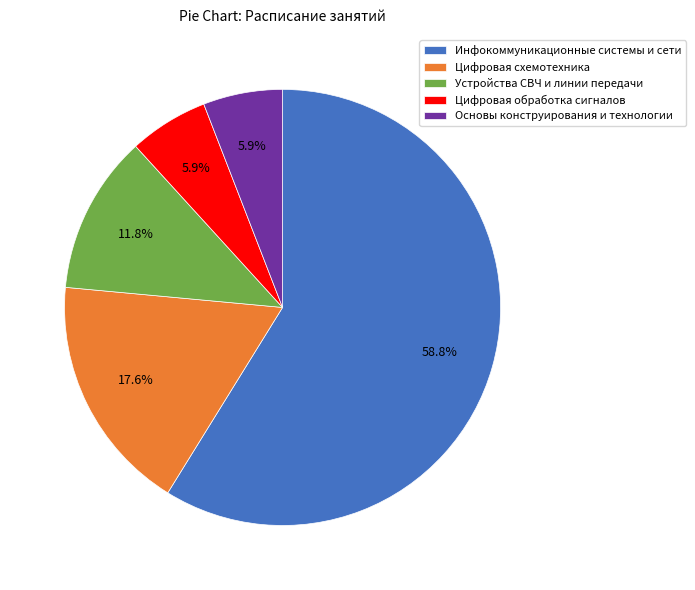

Approximately how many times larger is the value at Цифровая обработка сигналов compared to Цифровая схемотехника?

0.3